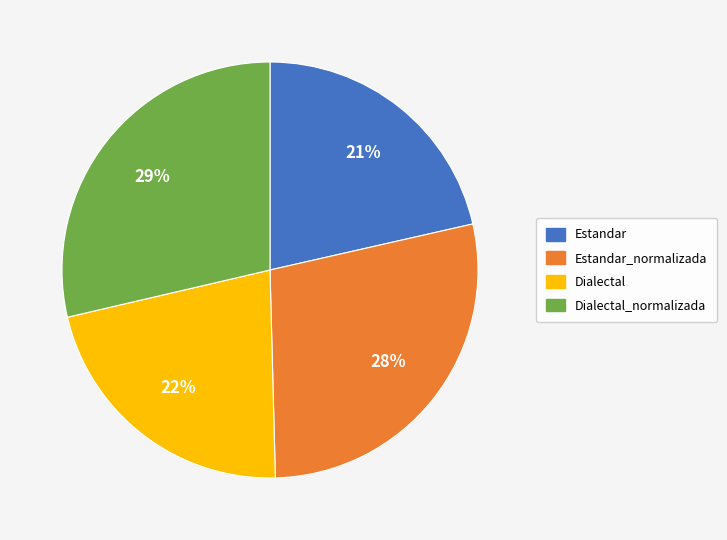

How many slices are in this pie chart?

4